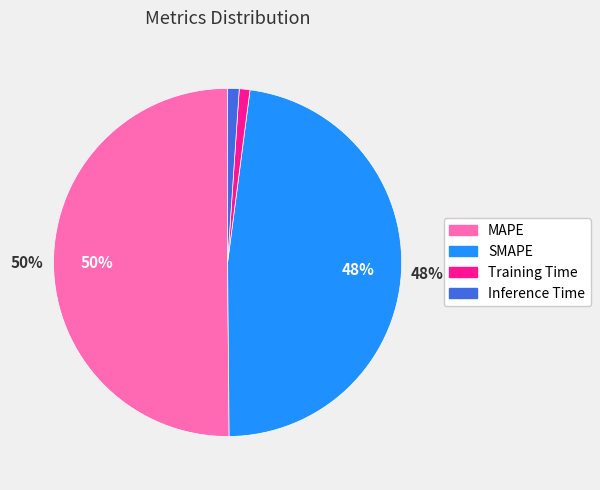

True or false: MAPE accounts for 59% of the total.

False